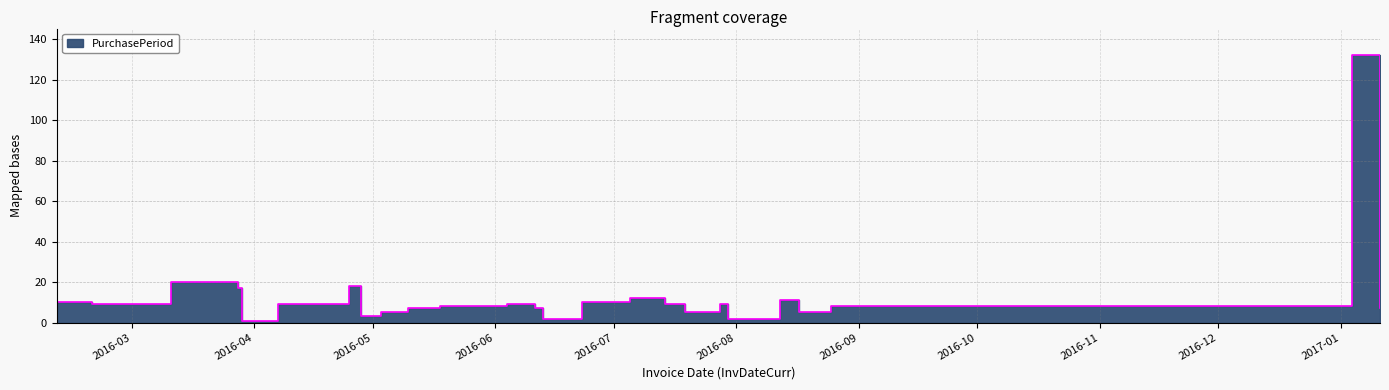

How many points are higher than both their immediate neighbors (excluding endpoints)?

7